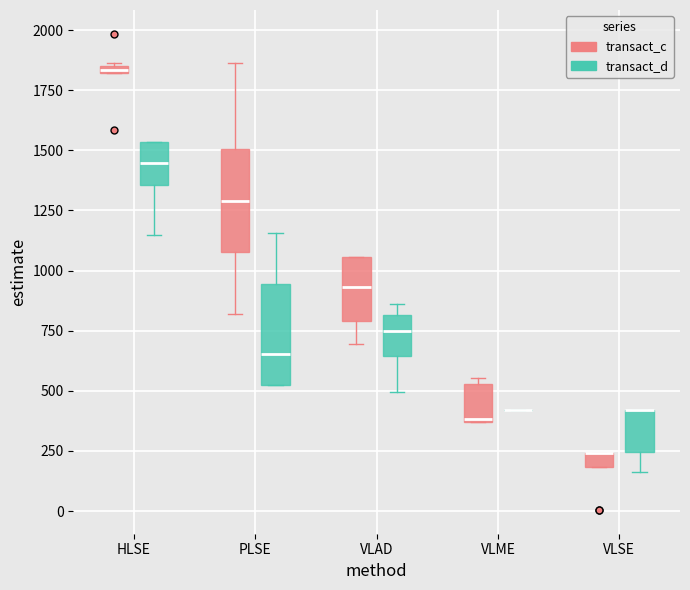

Where is the upper edge of the box for PLSE (transact_c) on the y-axis? The values are not printed on the chart, so give them approximately, as read against the axis.

1500